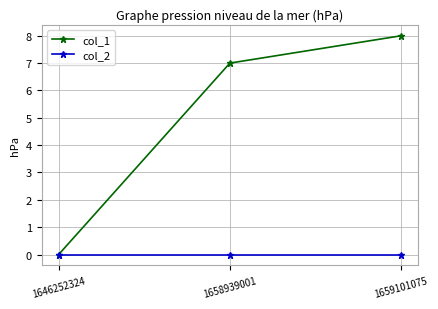

Which series has the largest total across all categories?

col_1